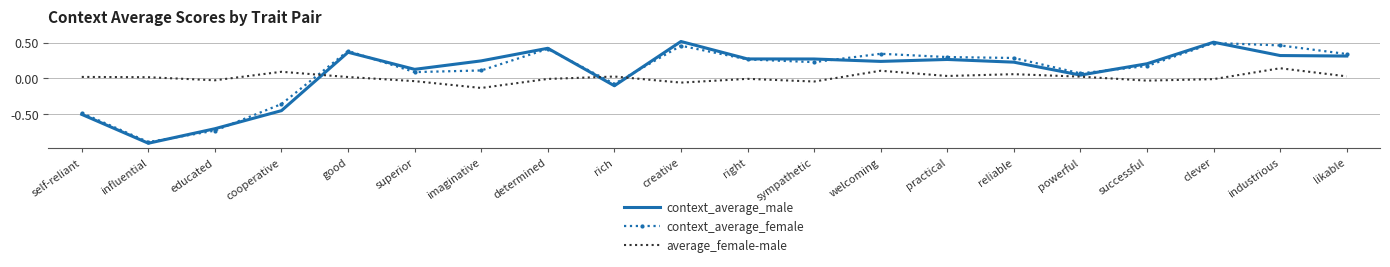

Where do context_average_male and average_female-male first cross each other?

cooperative and good